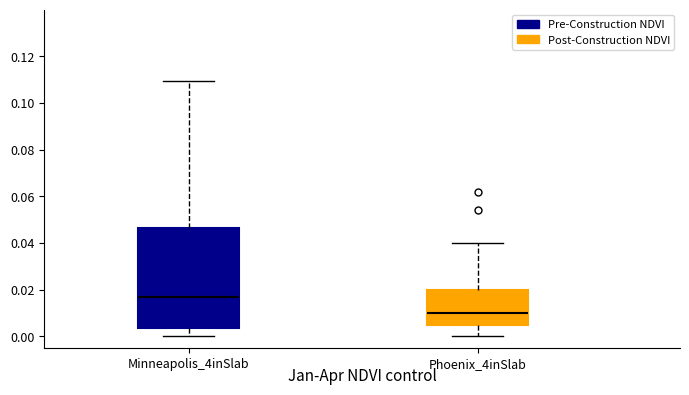

Where does the upper whisker of the box for Phoenix_4inSlab end on the y-axis? The values are not printed on the chart, so give them approximately, as read against the axis.

0.040